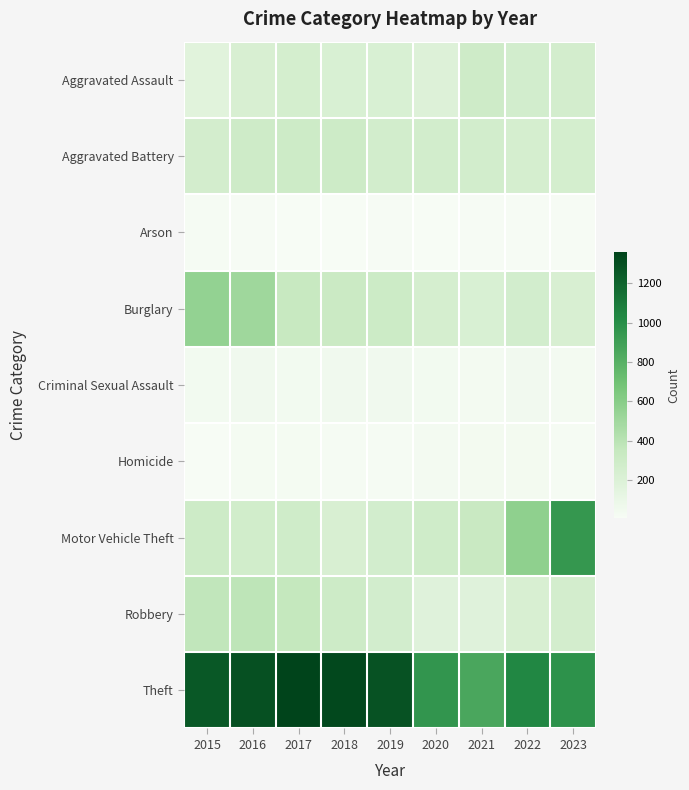

At which category does the chart reach its minimum across all series?

2018